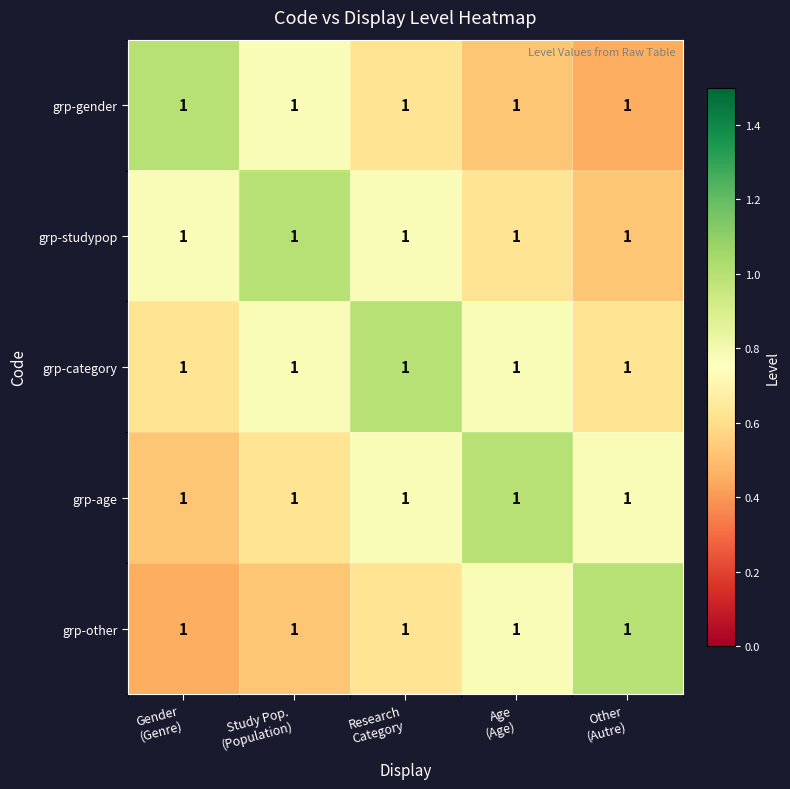

What is the spread (max minus min) of values at Research
Category?

0.4